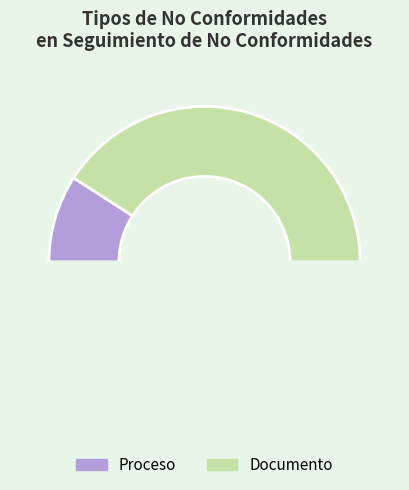

Count the number of slices in the pie.

3